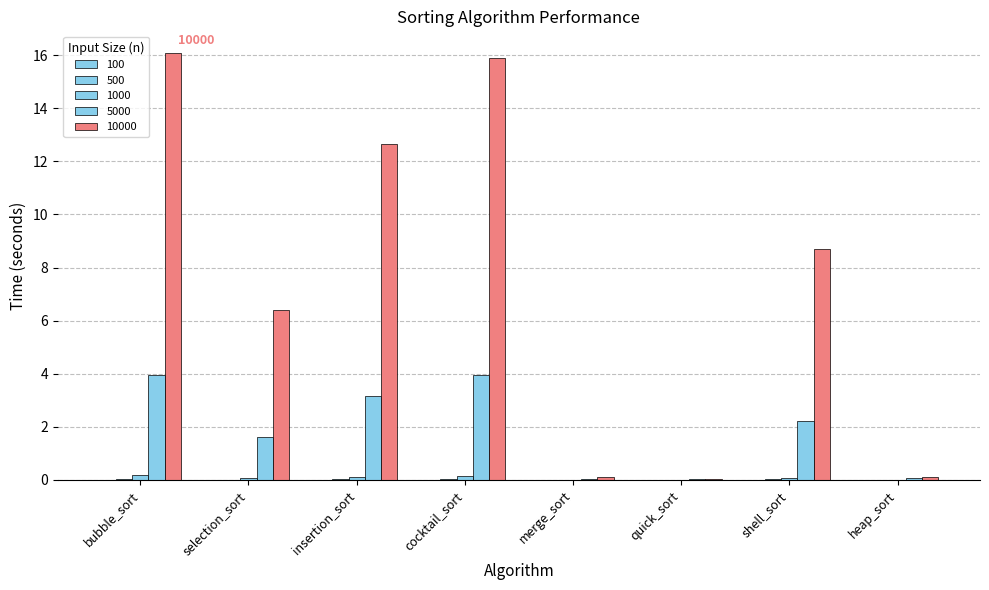

Between bubble_sort and shell_sort, which is larger?

bubble_sort